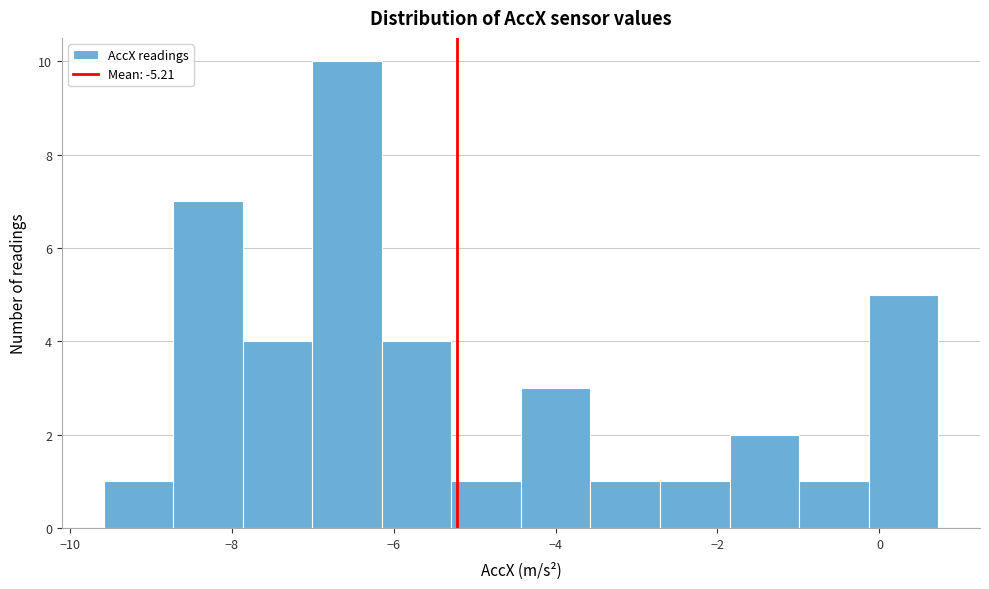

What is the height of the bar covering -7.0 to -6.2 on the x-axis? Neither the bar edges nor the heights are printed on the chart, so give them approximately, as read against the axes.

10